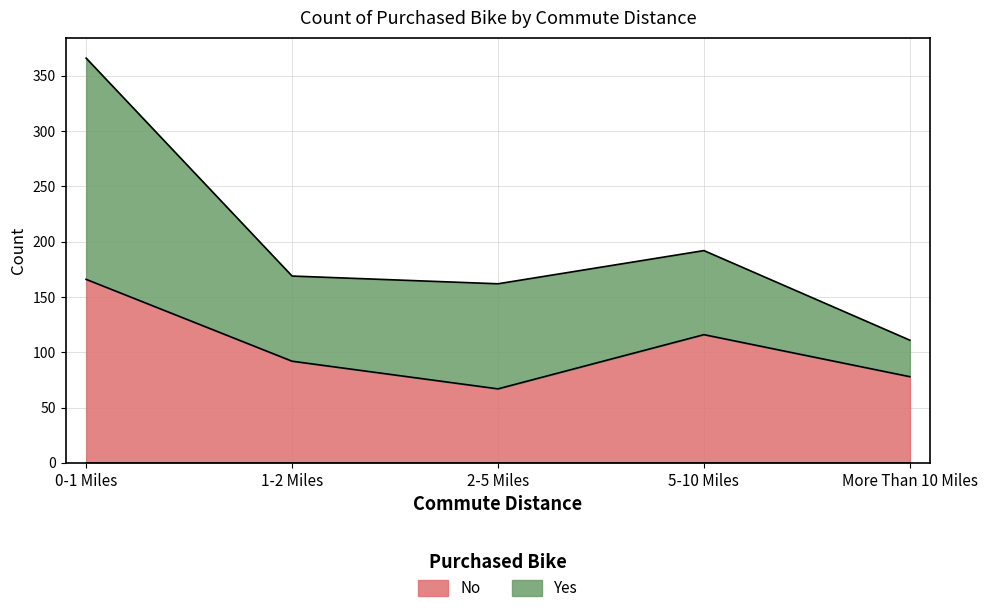

Reading left to right, what are all the values shown in this chart?

166	92	67	116	78